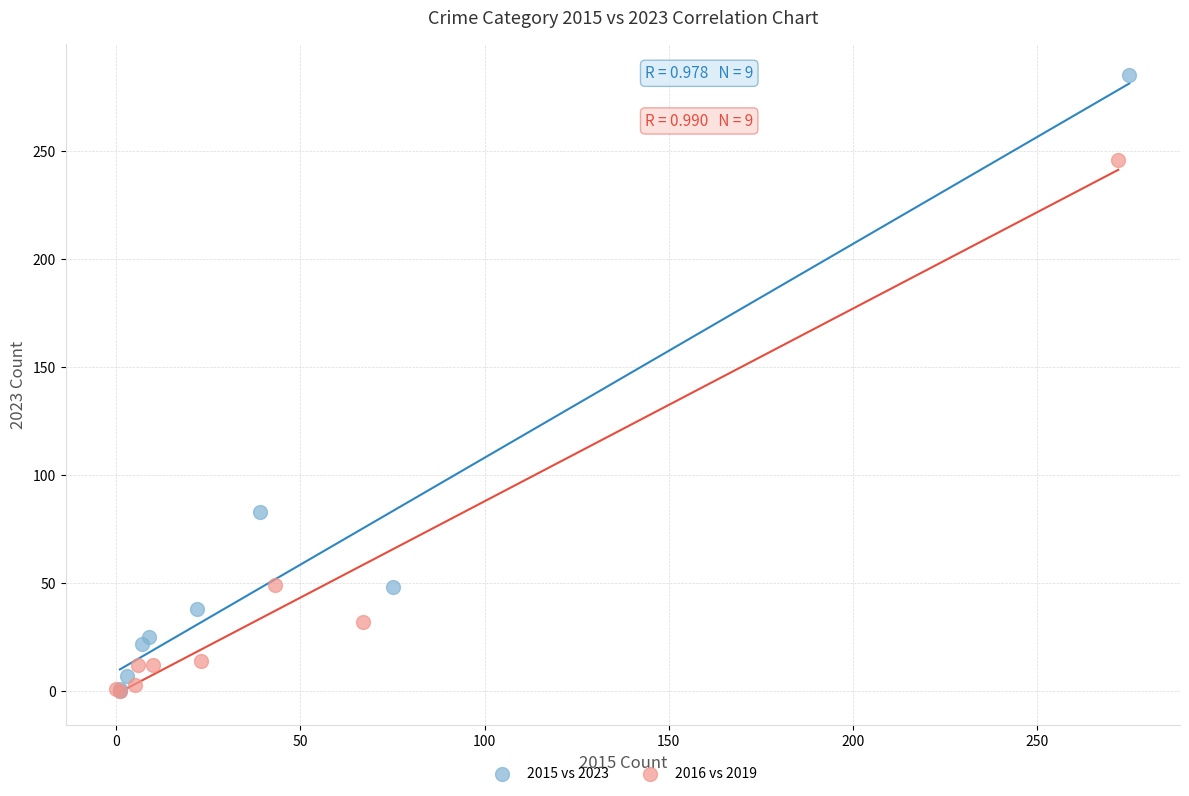

Which series contains the highest Y value?

2015 vs 2023